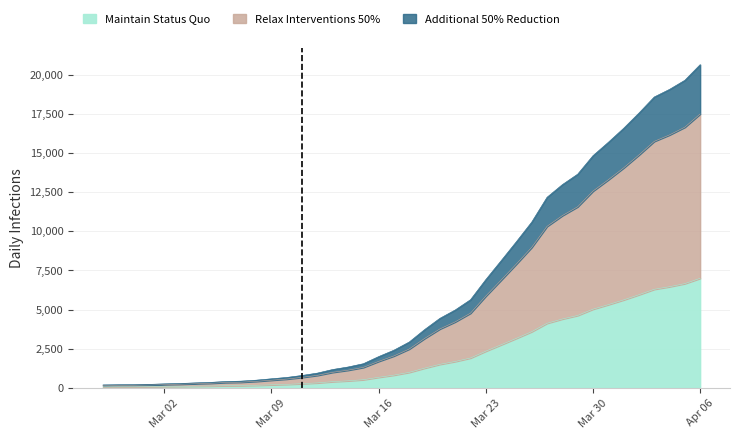

Where is the data nearest to the value 3529?

2020-03-26